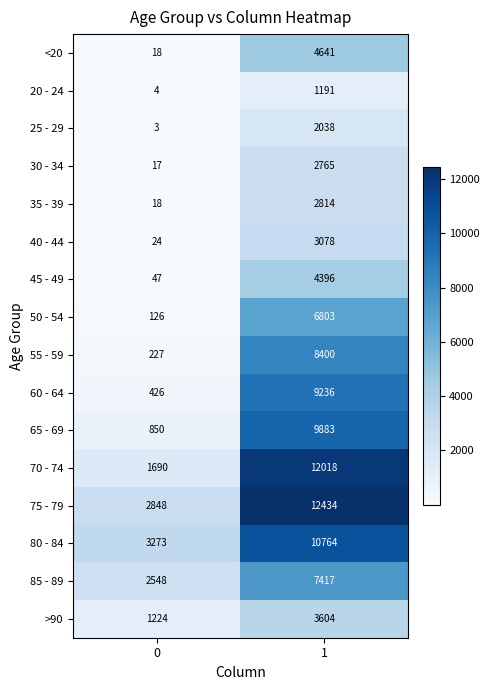

List the labels in order of 80 - 84 value, largest first.

1, 0